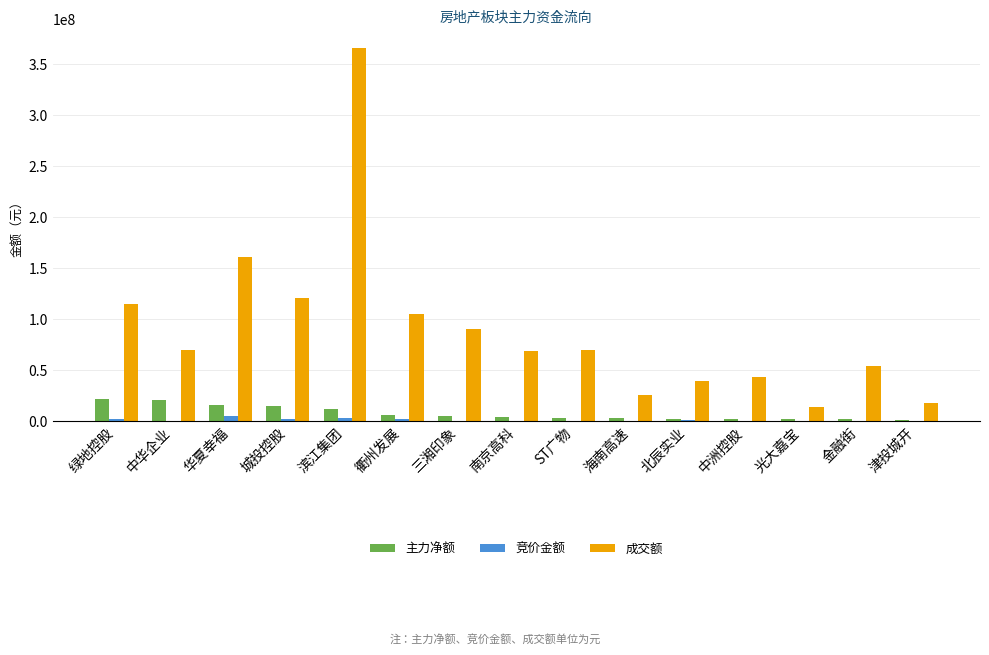

Is the value of 成交额 at 金融街 greater than the value of 主力净额 at 津投城开?

Yes